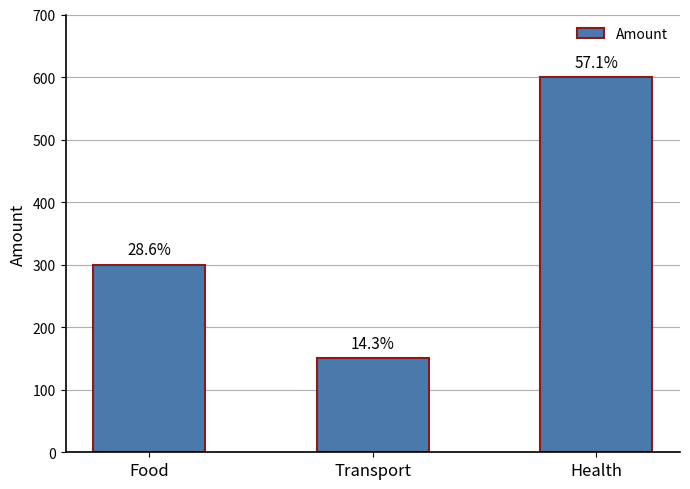

Are the bars horizontal?

No